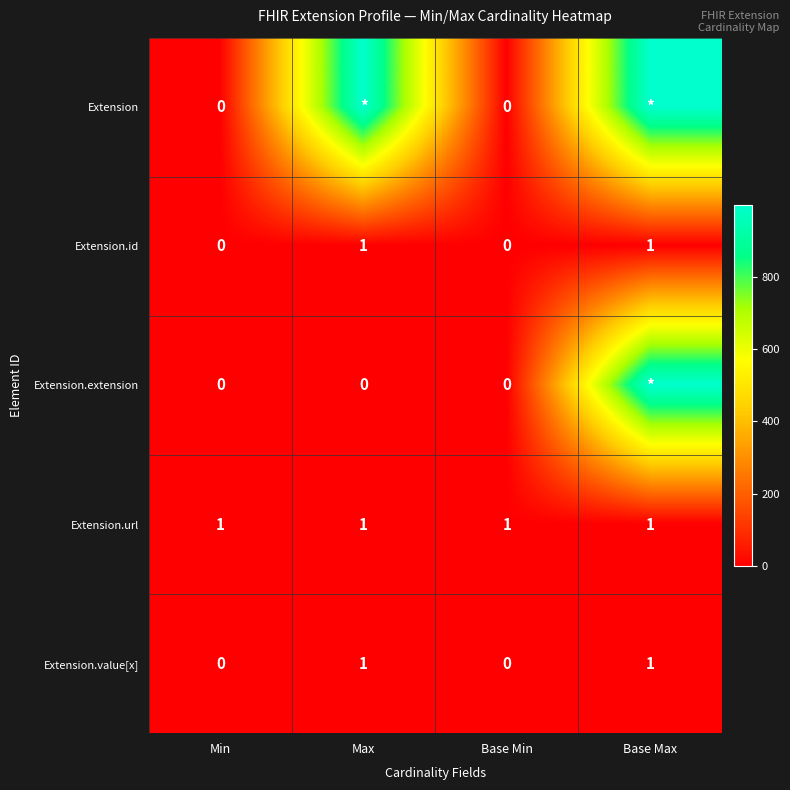

The Extension.id series shows 1 at Base Max. True or false?

True